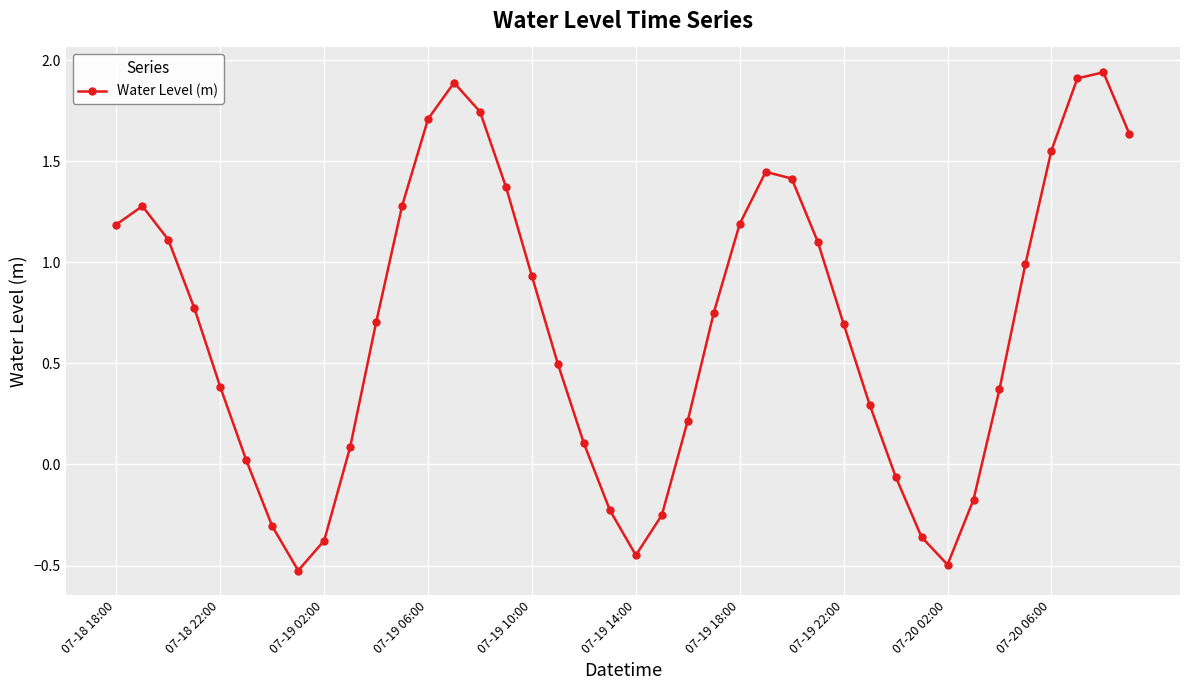

What is the minimum value shown in the chart?

-0.5